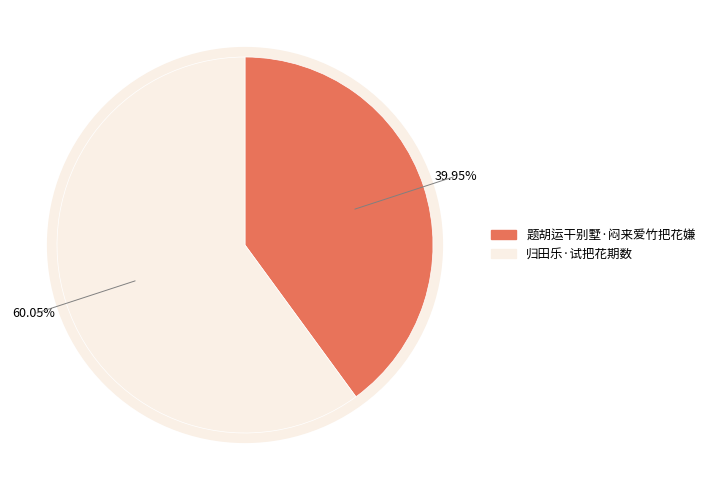

To the nearest percent, what is the combined percentage of 题胡运干别墅·闷来爱竹把花嫌 and 归田乐·试把花期数?

100%